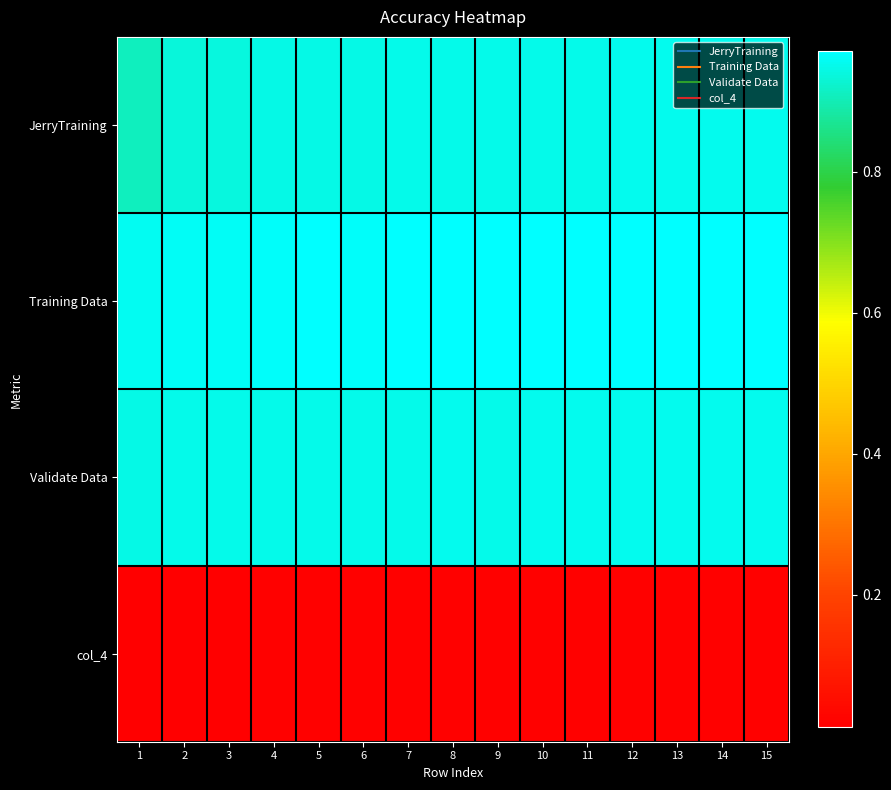

Which label corresponds to the largest value in the chart?

15